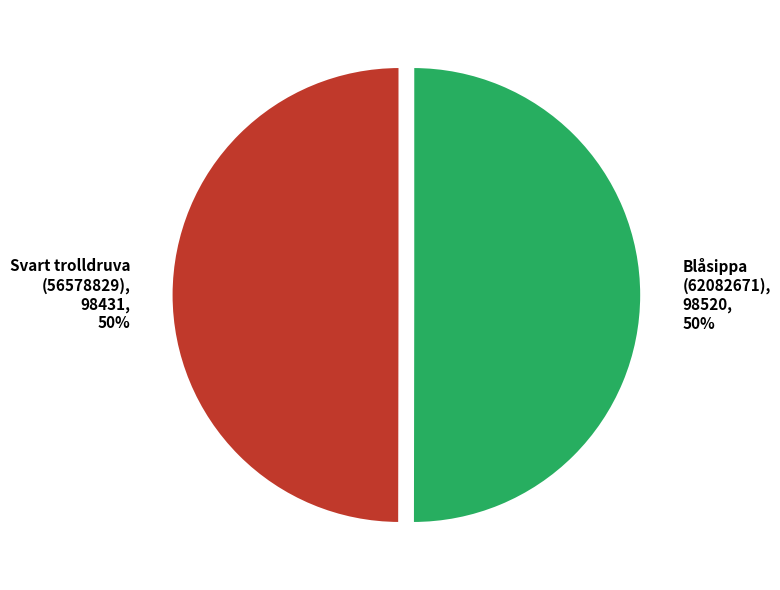

True or false: Svart trolldruva (56578829) accounts for 50% of the total.

True